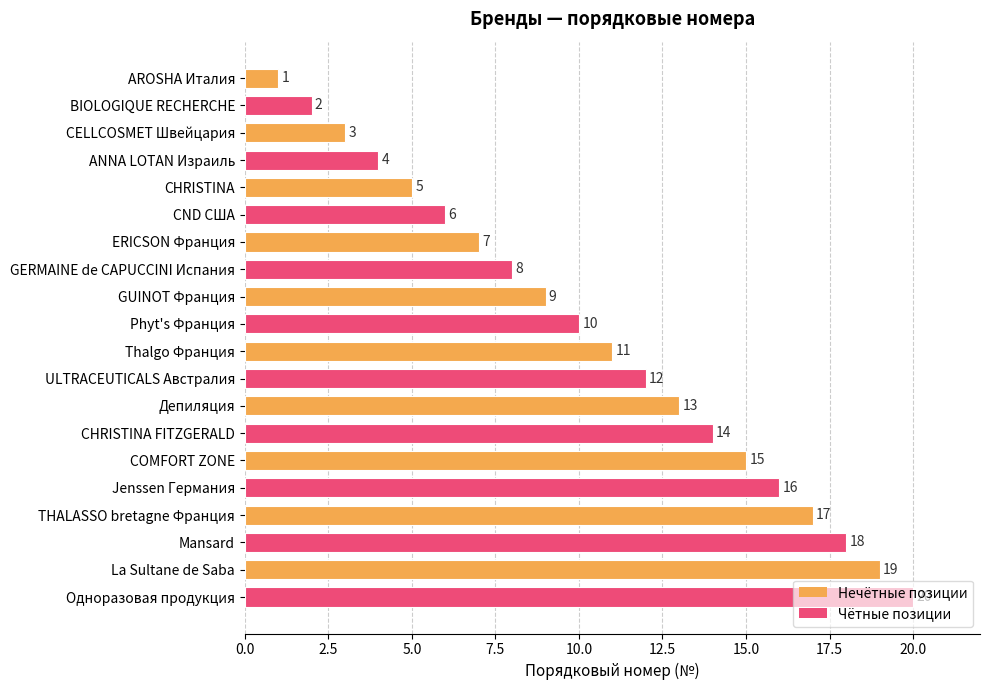

The chart shows a value of 3 at CND США. True or false?

False